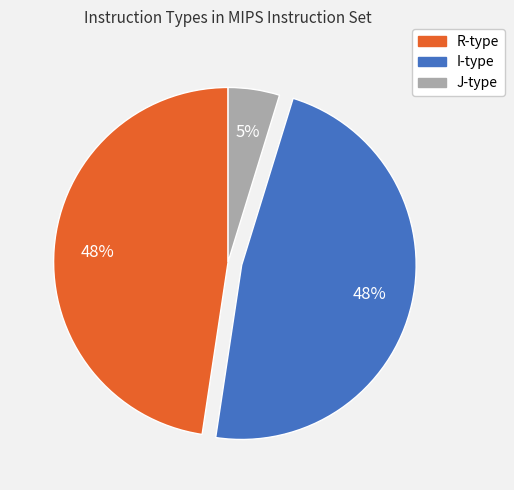

Is there any slice that represents more than half of the pie?

No